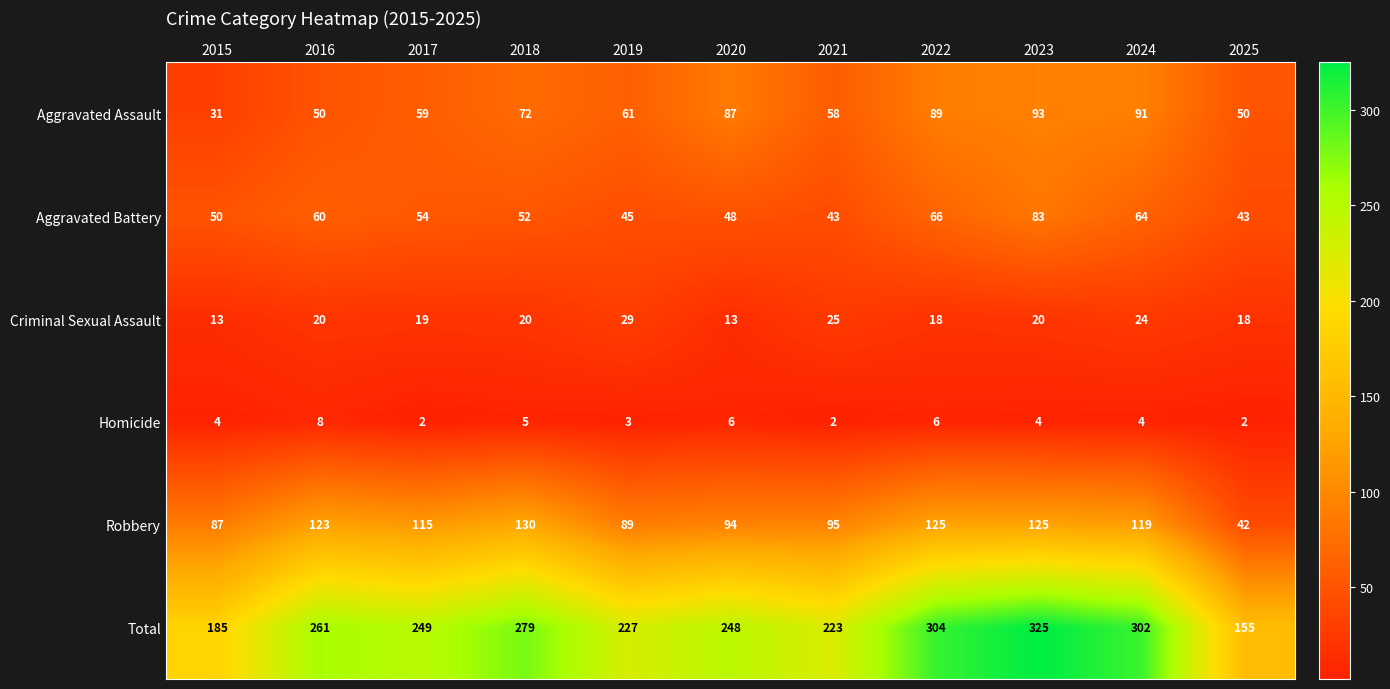

True or false: Aggravated Assault has a value of 15 at 2016.

False